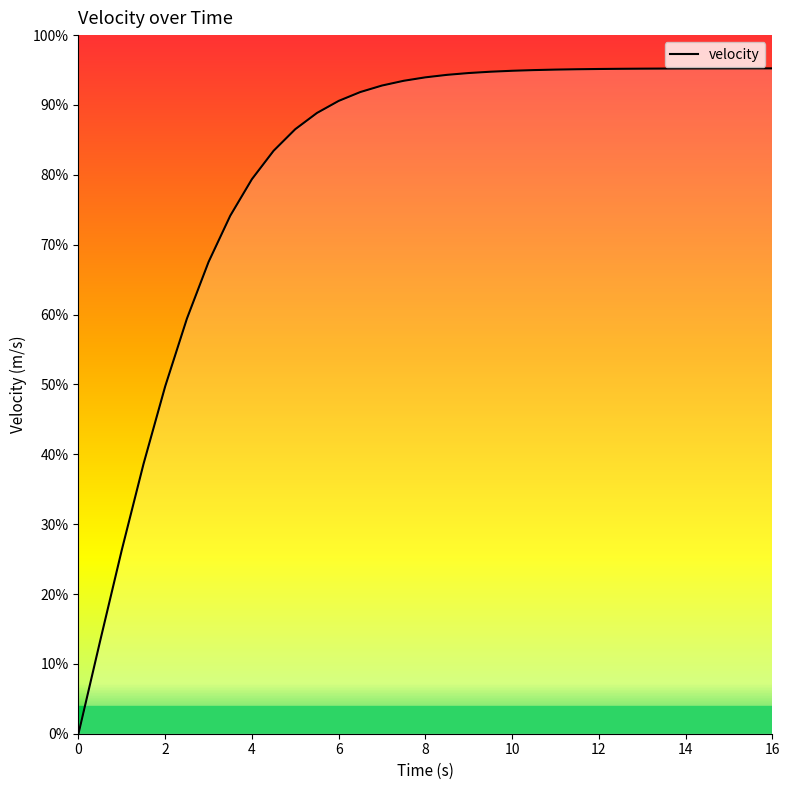

True or false: there are more than 1 points higher than both neighbors.

False